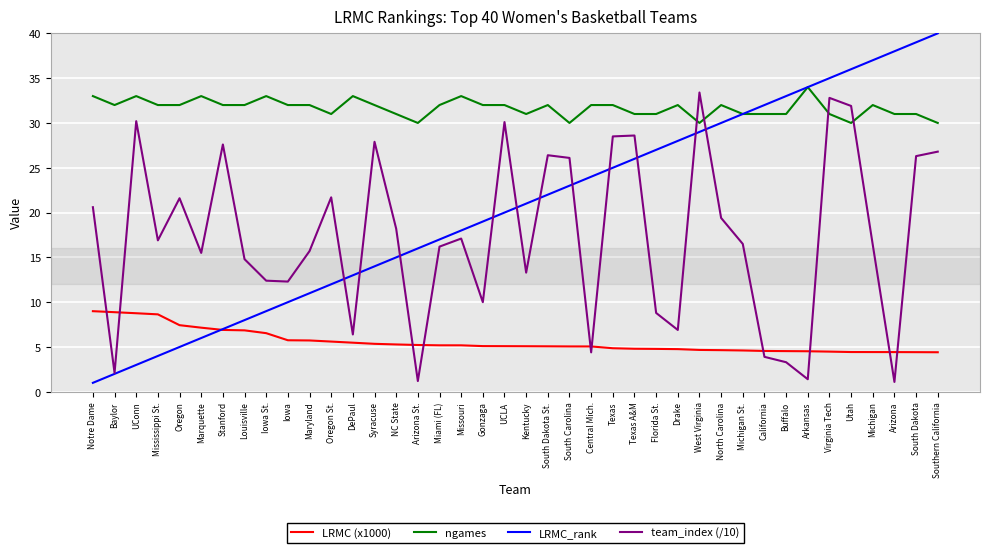

Count the number of data series in this chart.

4